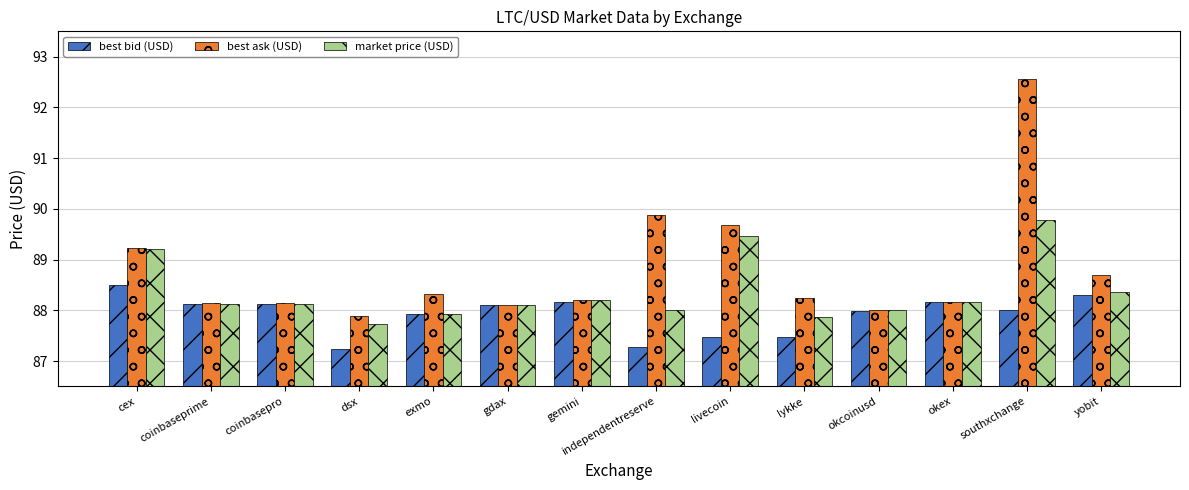

How many groups of bars are there?

14